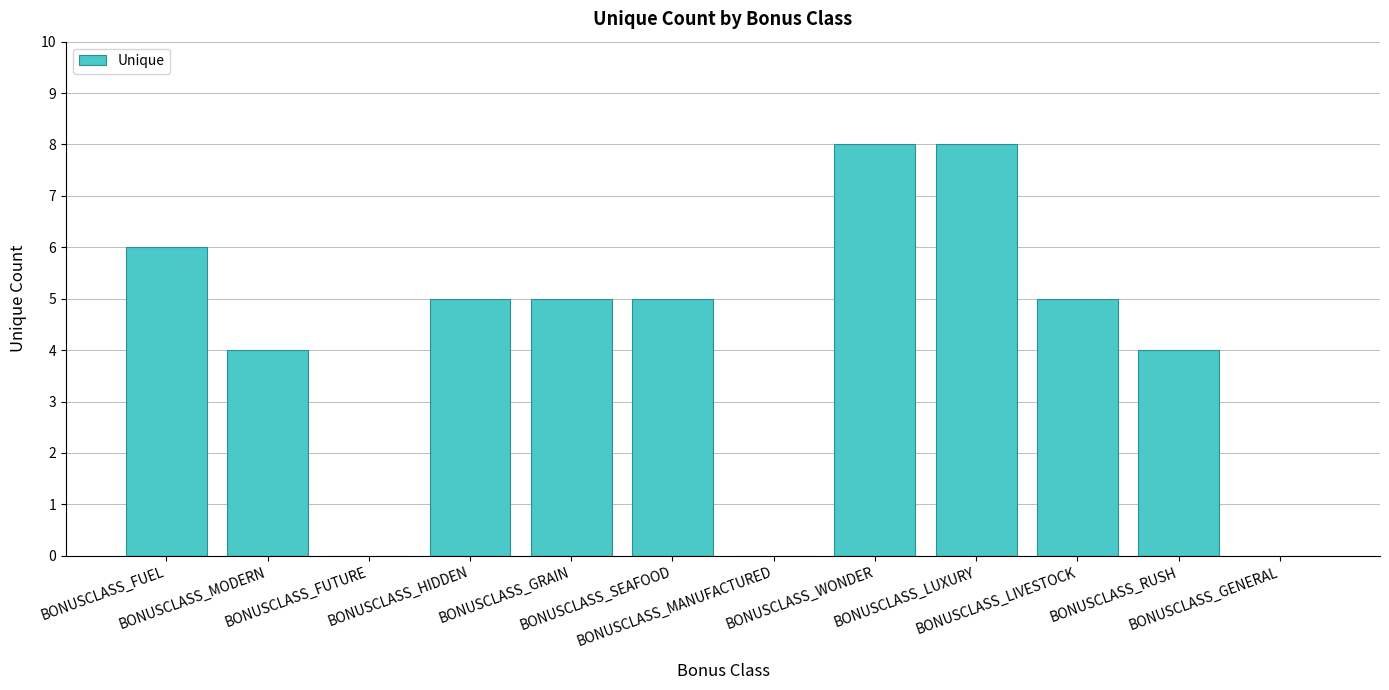

The chart shows a value of 0 at BONUSCLASS_MANUFACTURED. True or false?

True